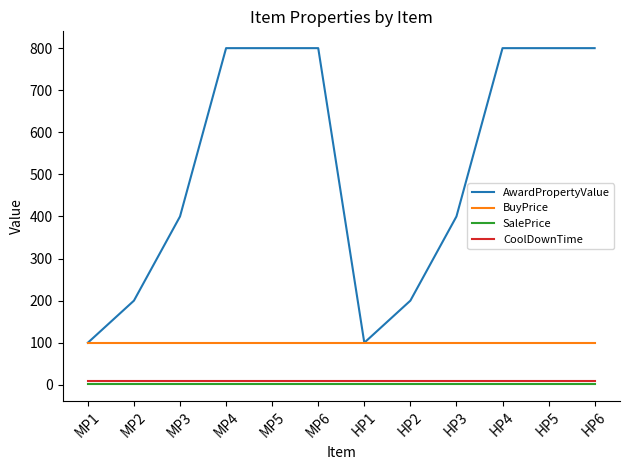

What is the minimum value for AwardPropertyValue?

100